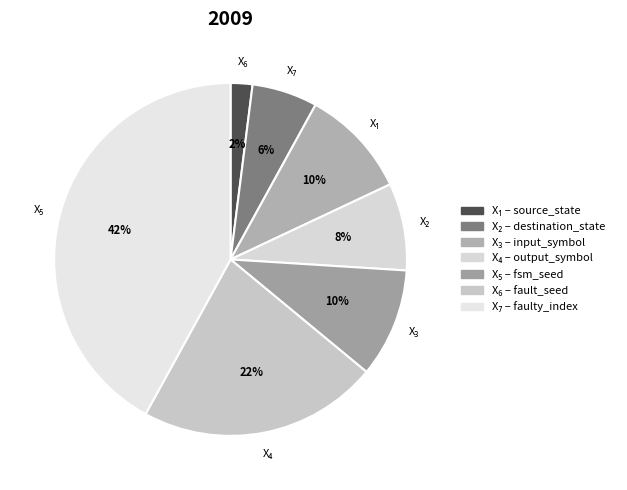

Count the number of slices in the pie.

7